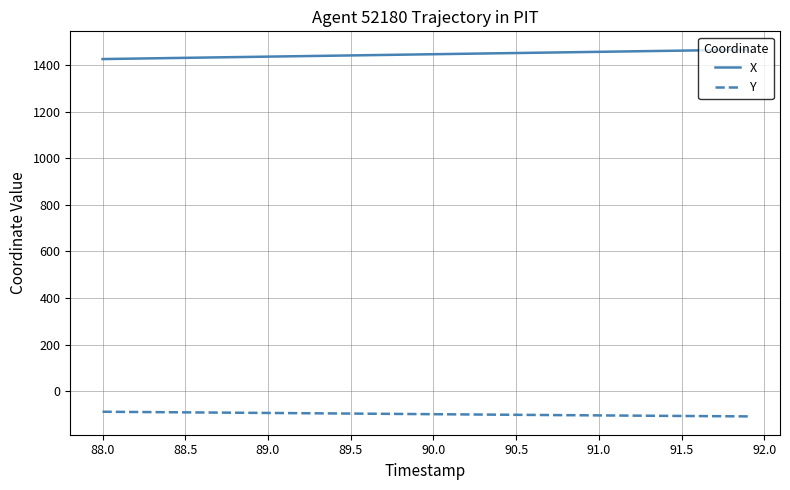

Which series has the largest total across all categories?

X